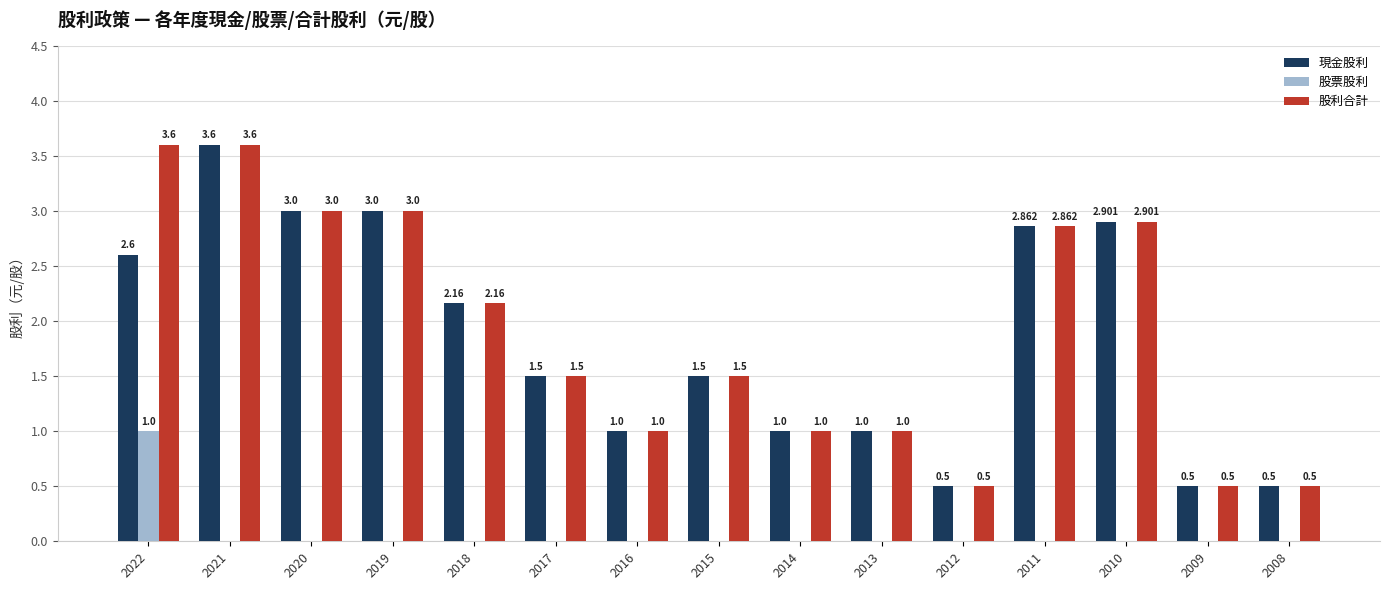

Which series has the largest total across all categories?

股利合計